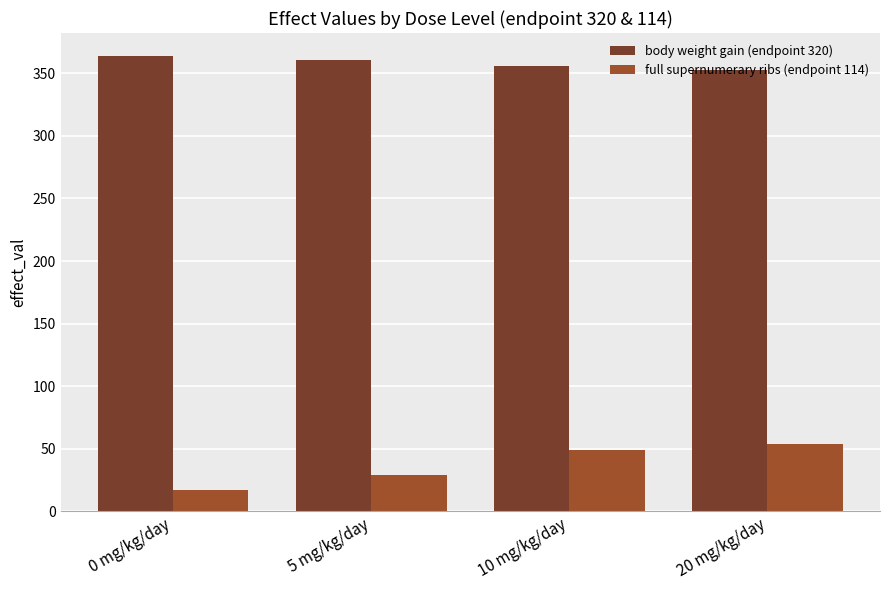

What are all the series names shown in the legend?

body weight gain (endpoint 320), full supernumerary ribs (endpoint 114)